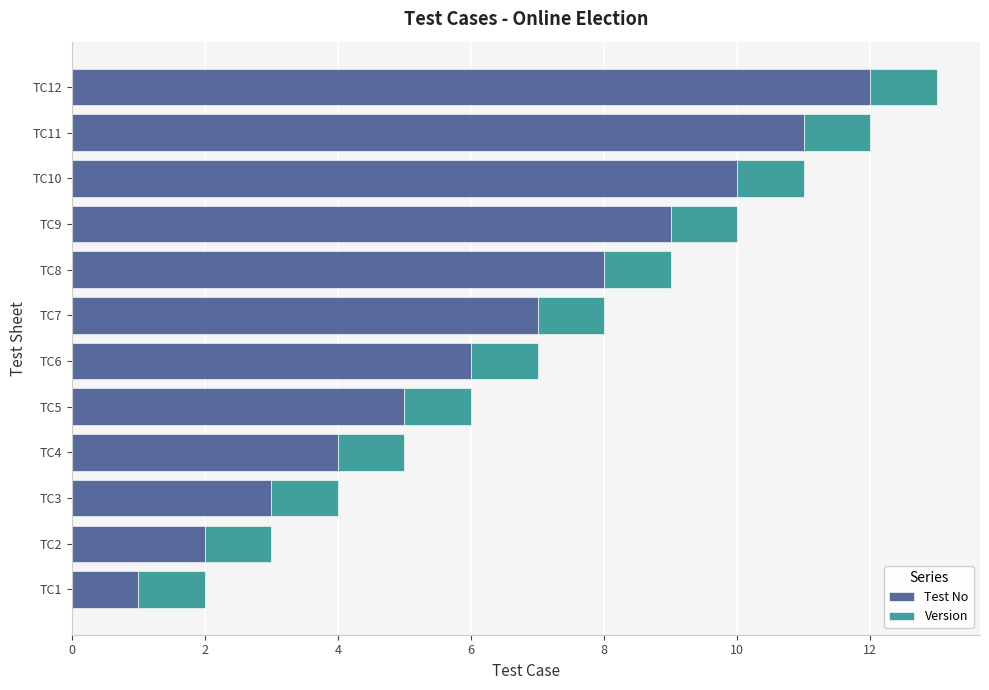

The value of Test No at TC4 is 2. True or false?

False